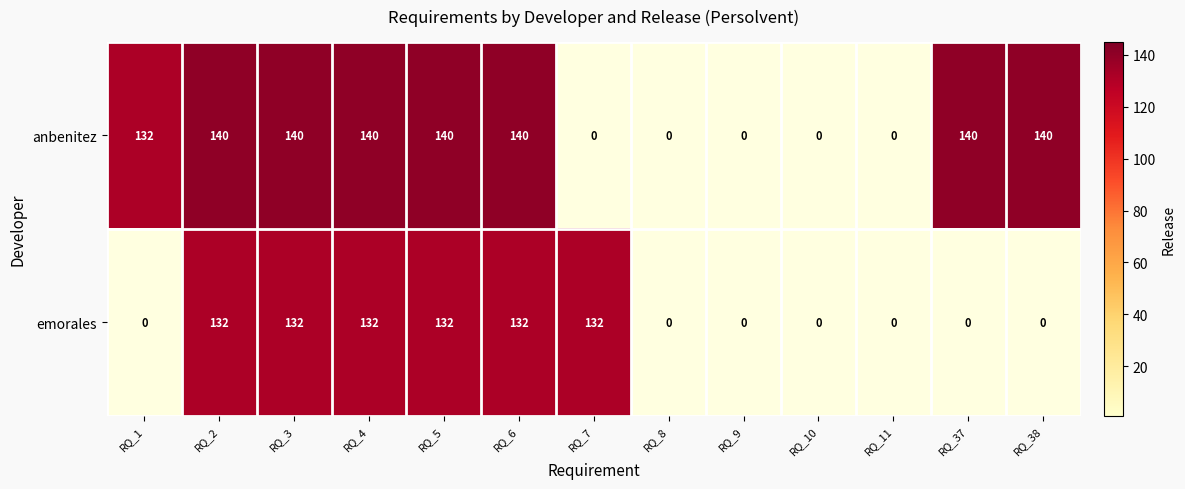

Which series changed the most between RQ_5 and RQ_10?

anbenitez